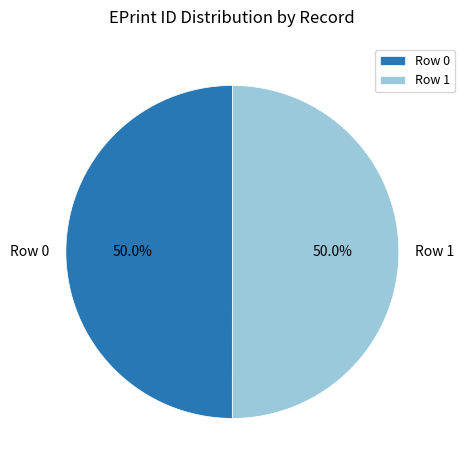

Is it true that Row 0 is 58% of the pie?

False